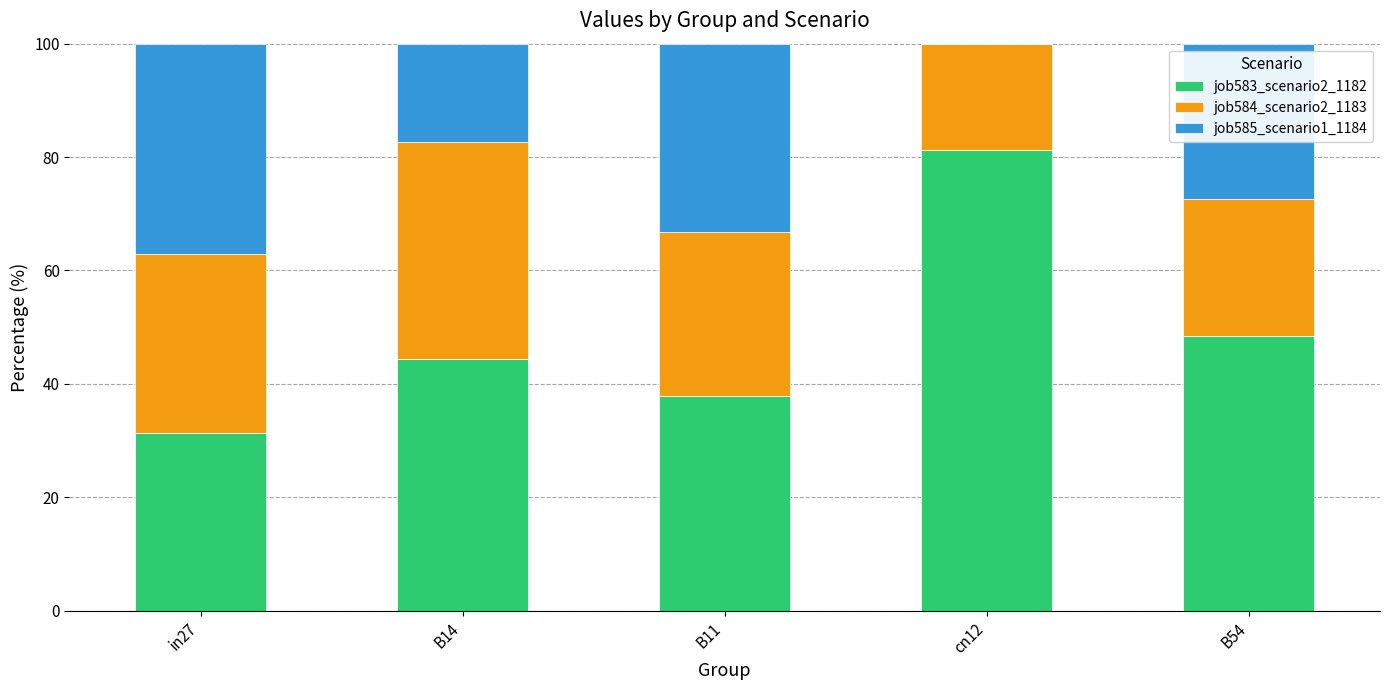

Is it true that job583_scenario2_1182 equals 44.3 at B14?

True